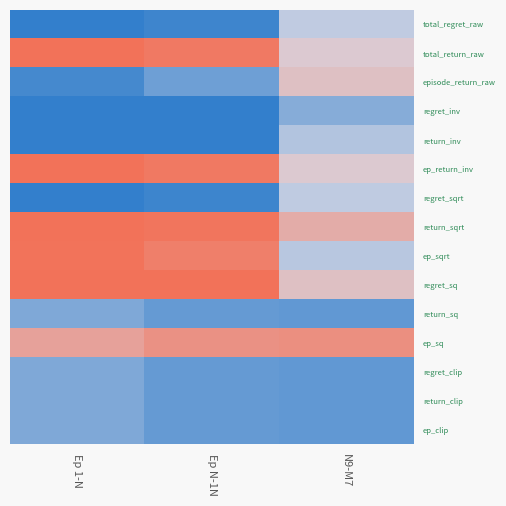

At which category is the sum across all series the highest?

Ep 1-N